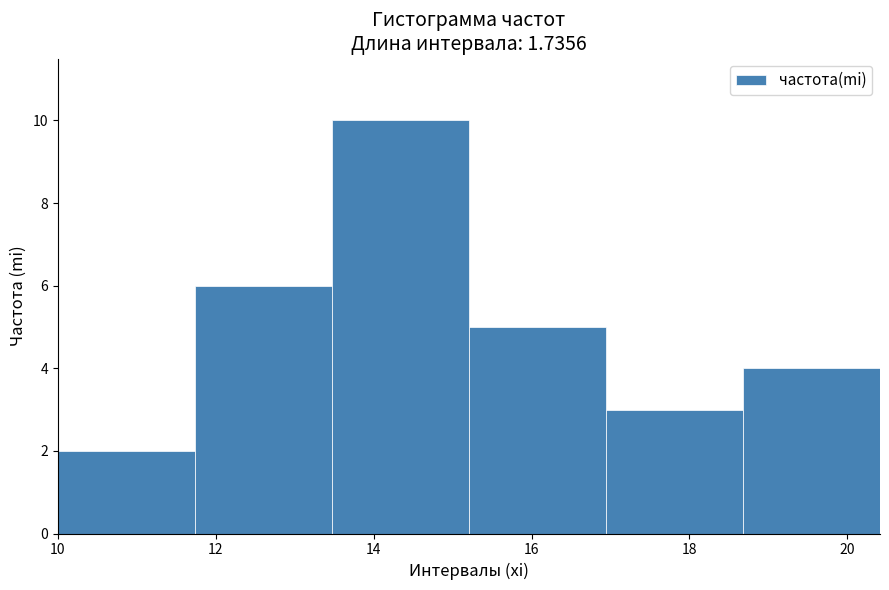

Reading left to right, transcribe this chart: for each bar, give the range it covers on the x-axis and its height. Neither the bar edges nor the heights are printed on the chart, so give them approximately, as read against the axes.

10.0 to 11.8: 2
11.8 to 13.4: 6
13.4 to 15.2: 10
15.2 to 17.0: 5
17.0 to 18.6: 3
18.6 to 20.4: 4